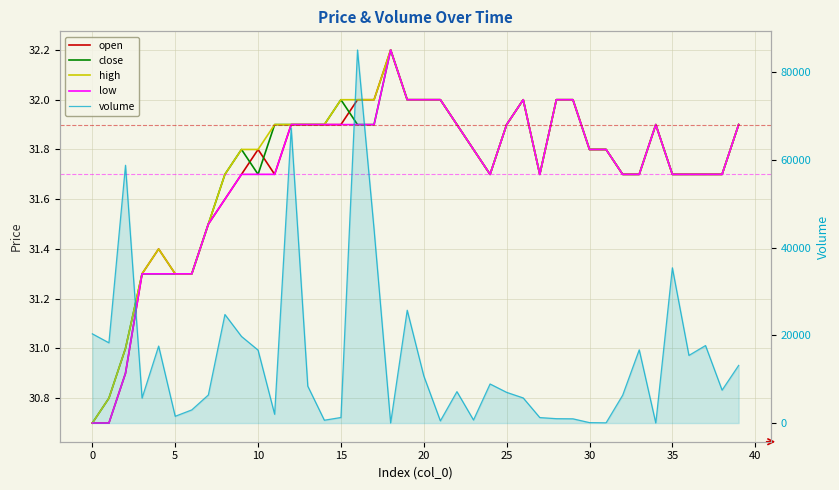

What is the spread (max minus min) of values at 13?

8389.3